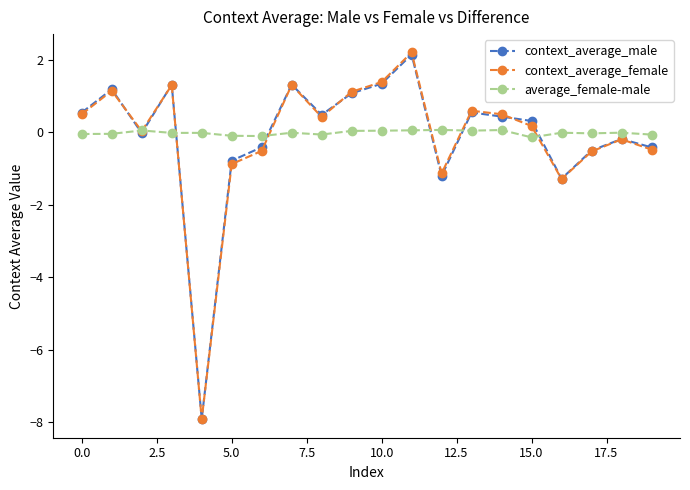

True or false: context_average_female has more than 2 interior local peaks.

True